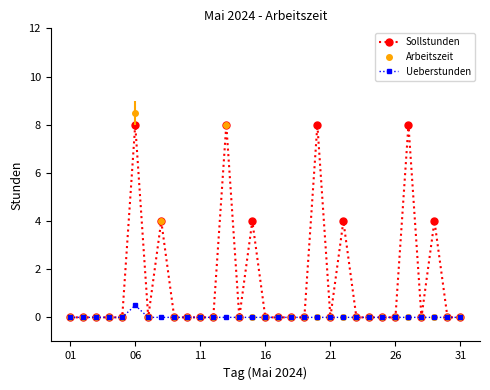

Rank the series by their average value, from lowest to highest.

Ueberstunden, Arbeitszeit, Sollstunden